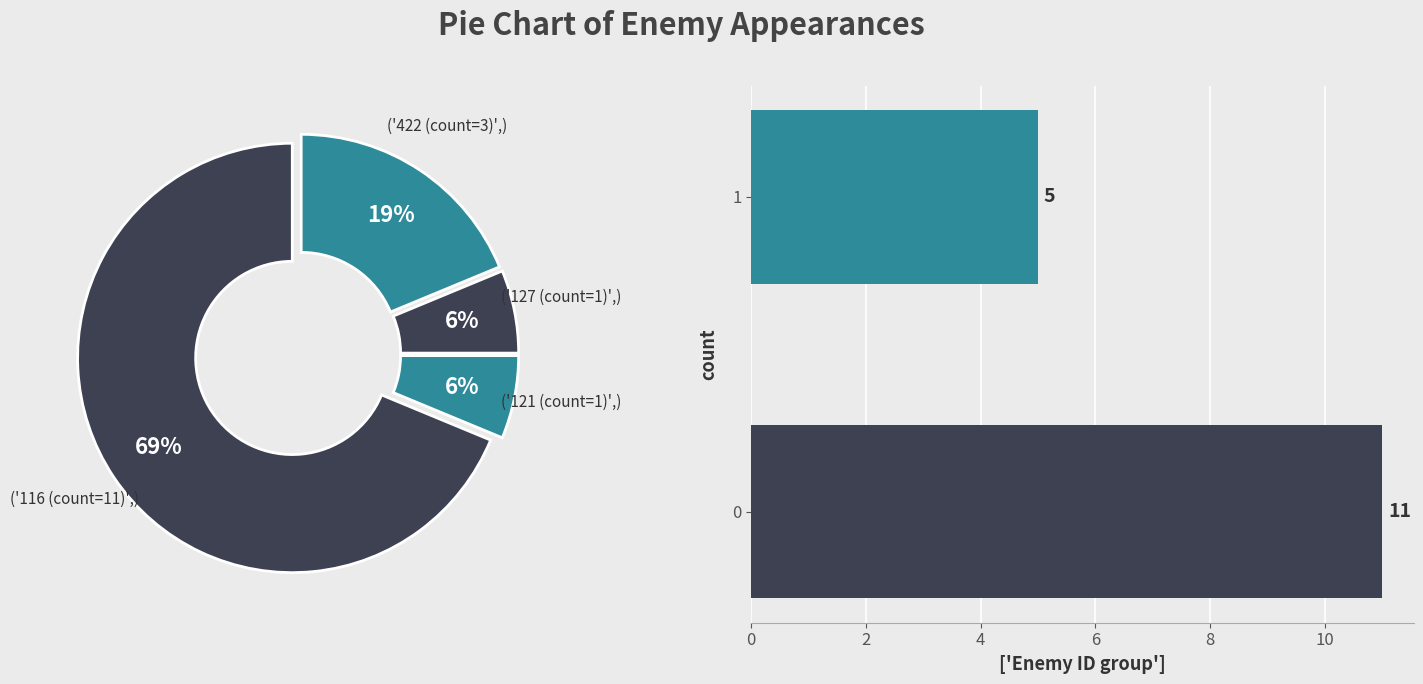

Is it true that 1 is 37% of the pie?

False